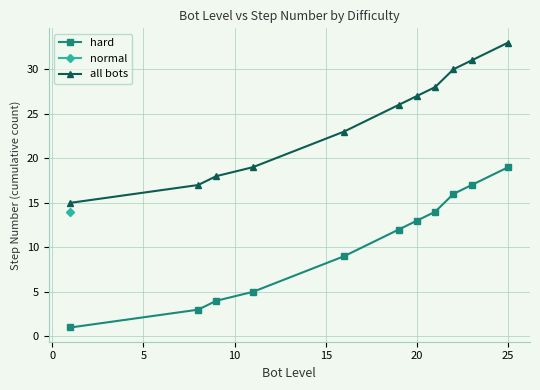

At which label does hard reach its peak?

25